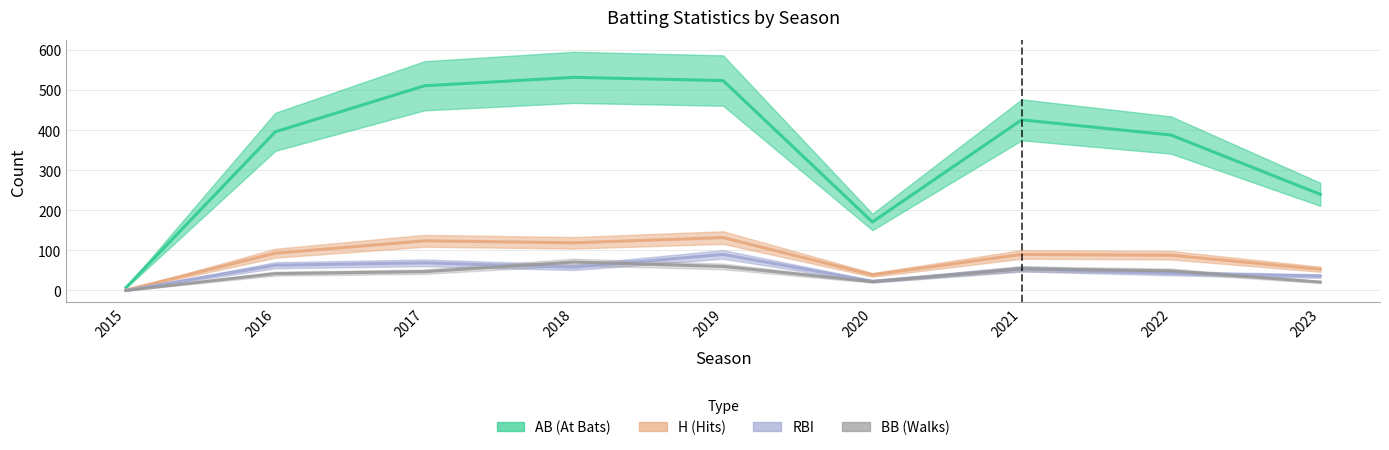

True or false: bb has more than 2 points higher than both neighbors.

False